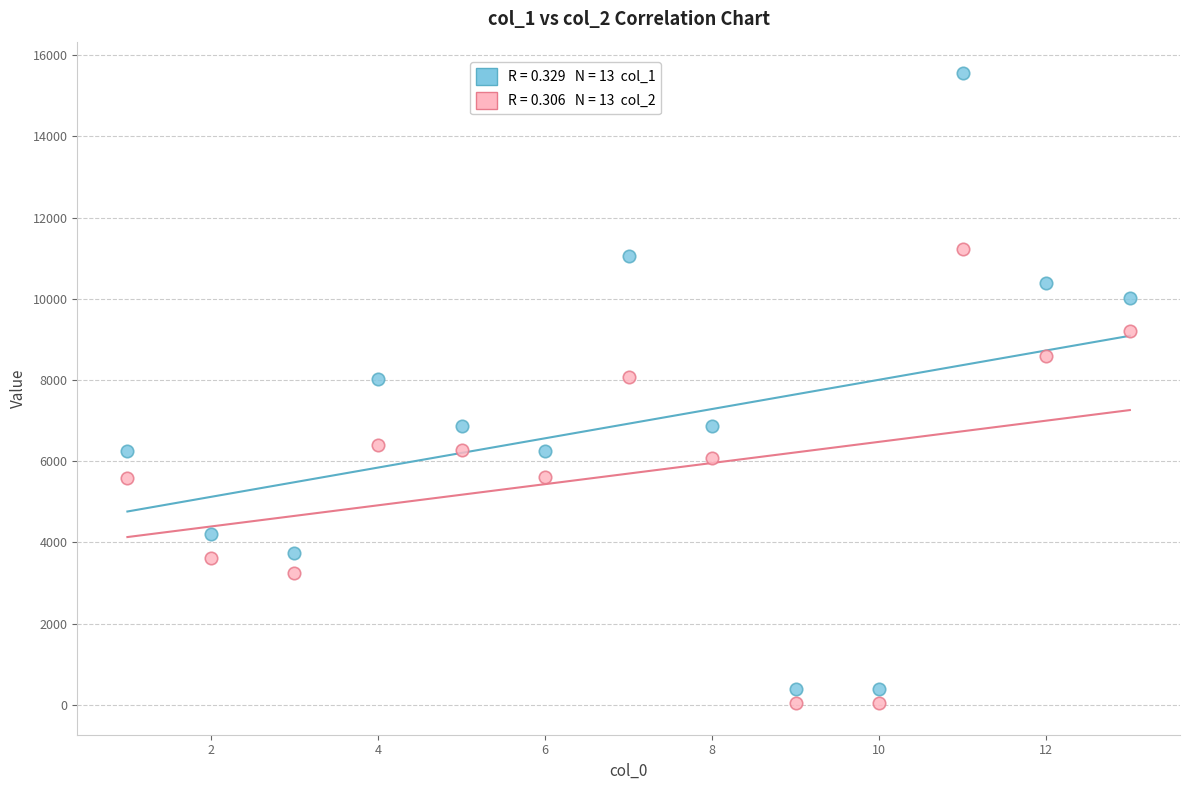

Across all data points, what is the range of X values (max minus min)?

12.0